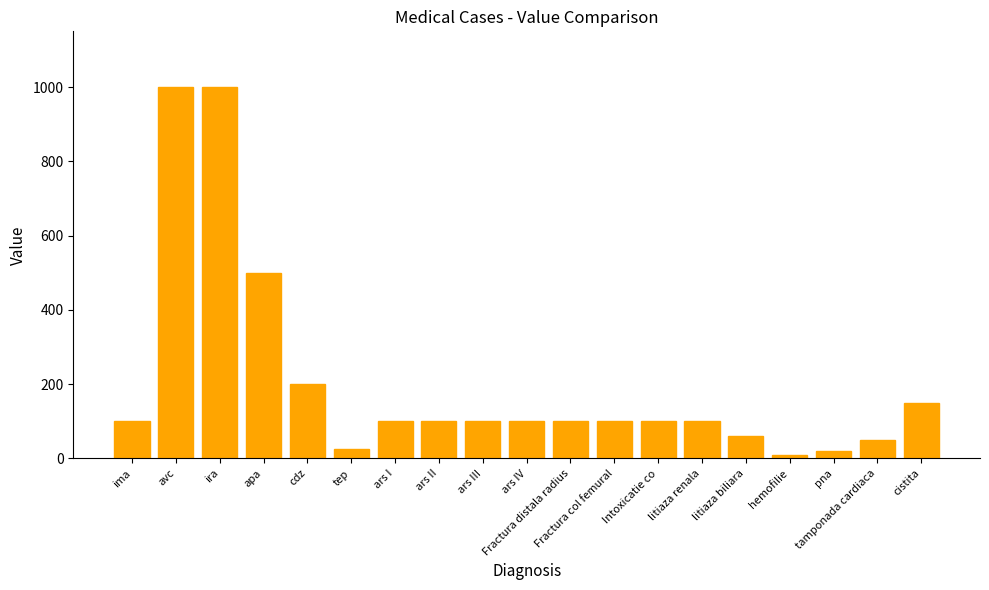

What is the sum of the values at avc and cdz?

1200